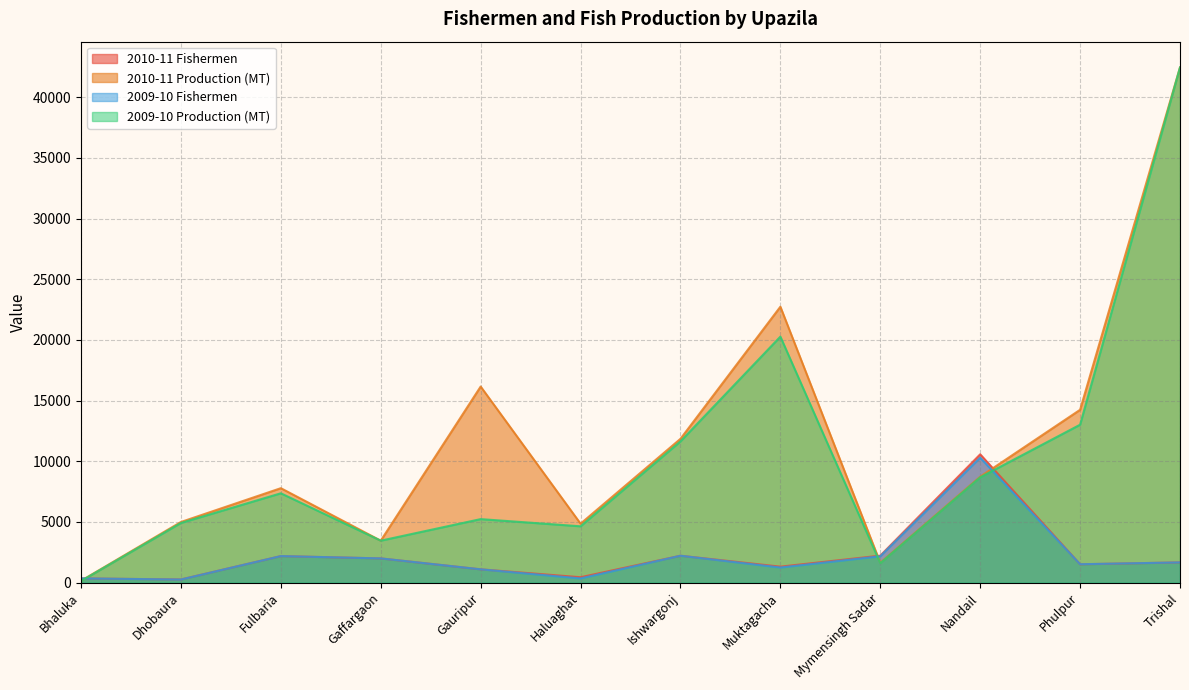

Reading left to right, what are all the values shown in this chart?

2010-11 Fishermen: 352	265	2190	2000	1100	450	2220	1320	2226	10575	1515	1670
2010-11 Production (MT): 155	5000	7785	3461	16157	4861	11851	22734	1643	8732	14243	42445
2009-10 Fishermen: 352	260	2190	2000	1100	350	2220	1250	2176	10300	1520	1670
2009-10 Production (MT): 140	4919	7364	3461	5237	4645	11638	20270	1609	8679	13014	42445